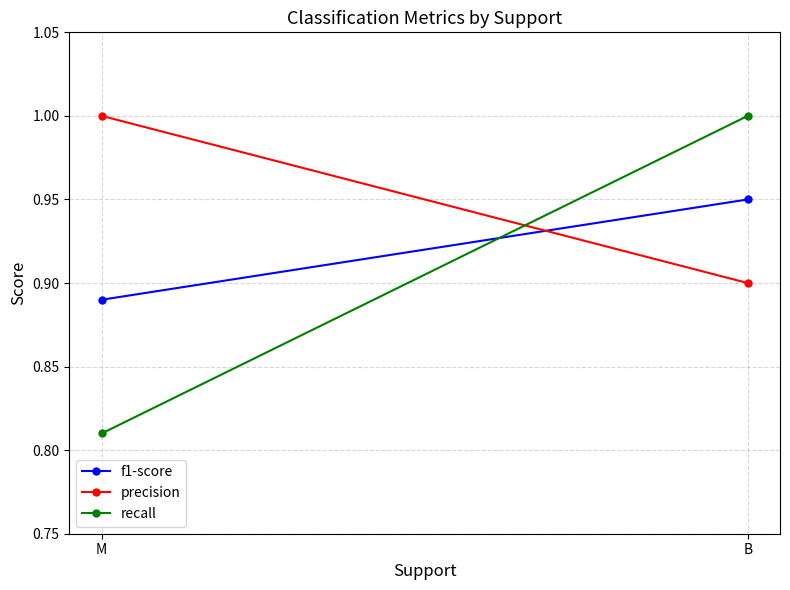

What is the total value across all series at B?

2.9